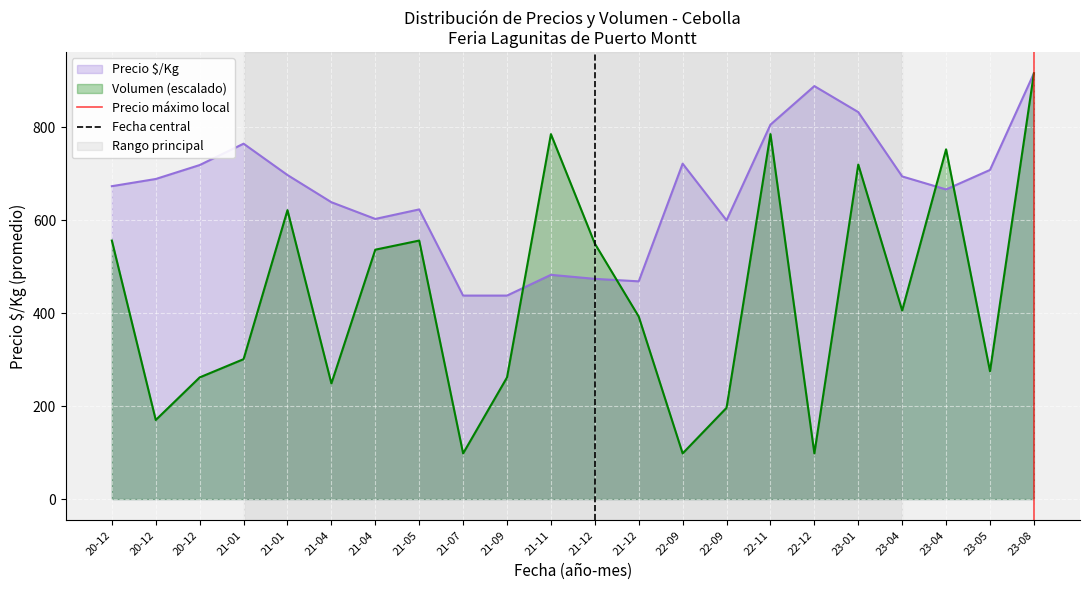

How many distinct data groups are displayed?

2